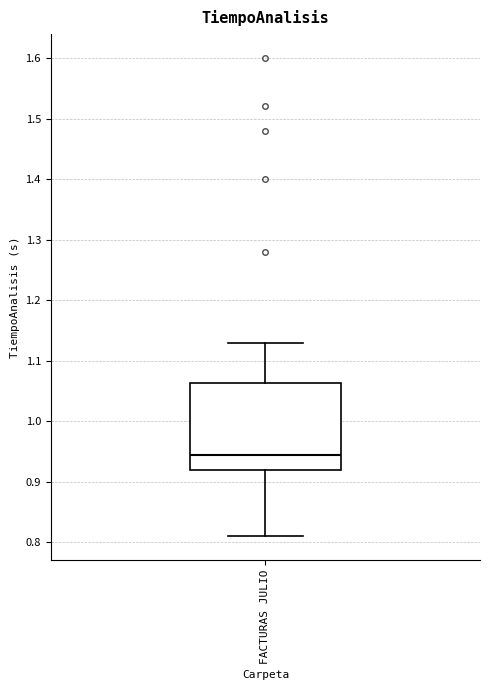

Where is the lower edge of the box for FACTURAS JULIO on the y-axis? The values are not printed on the chart, so give them approximately, as read against the axis.

0.92